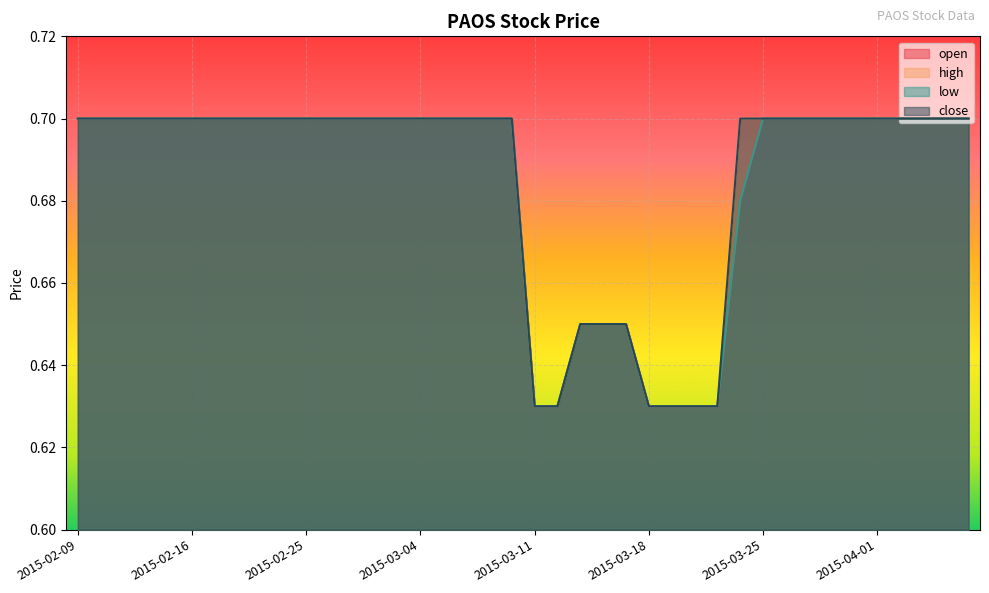

True or false: open and low intersect in this chart.

False